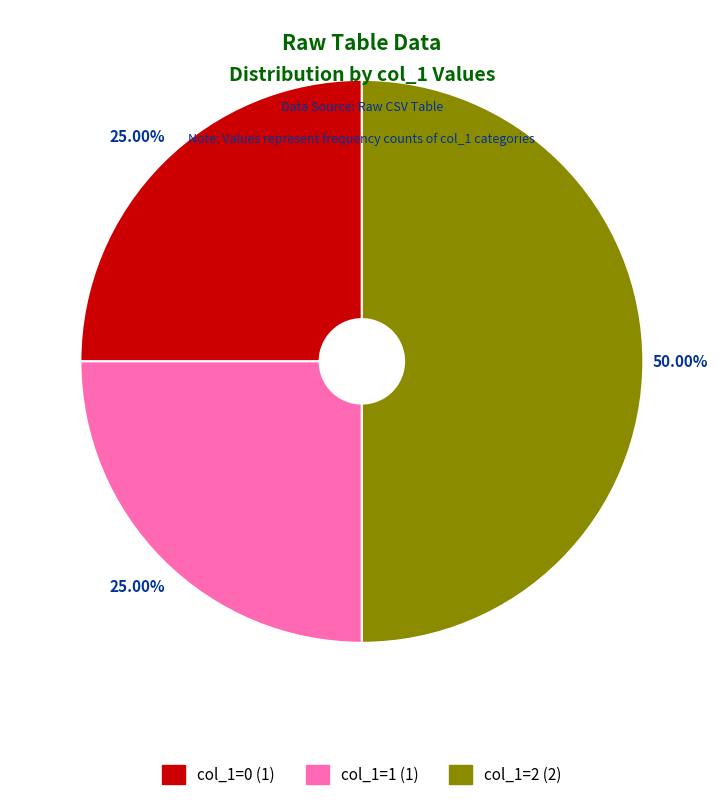

Which category has the biggest portion of the pie?

col_1=2